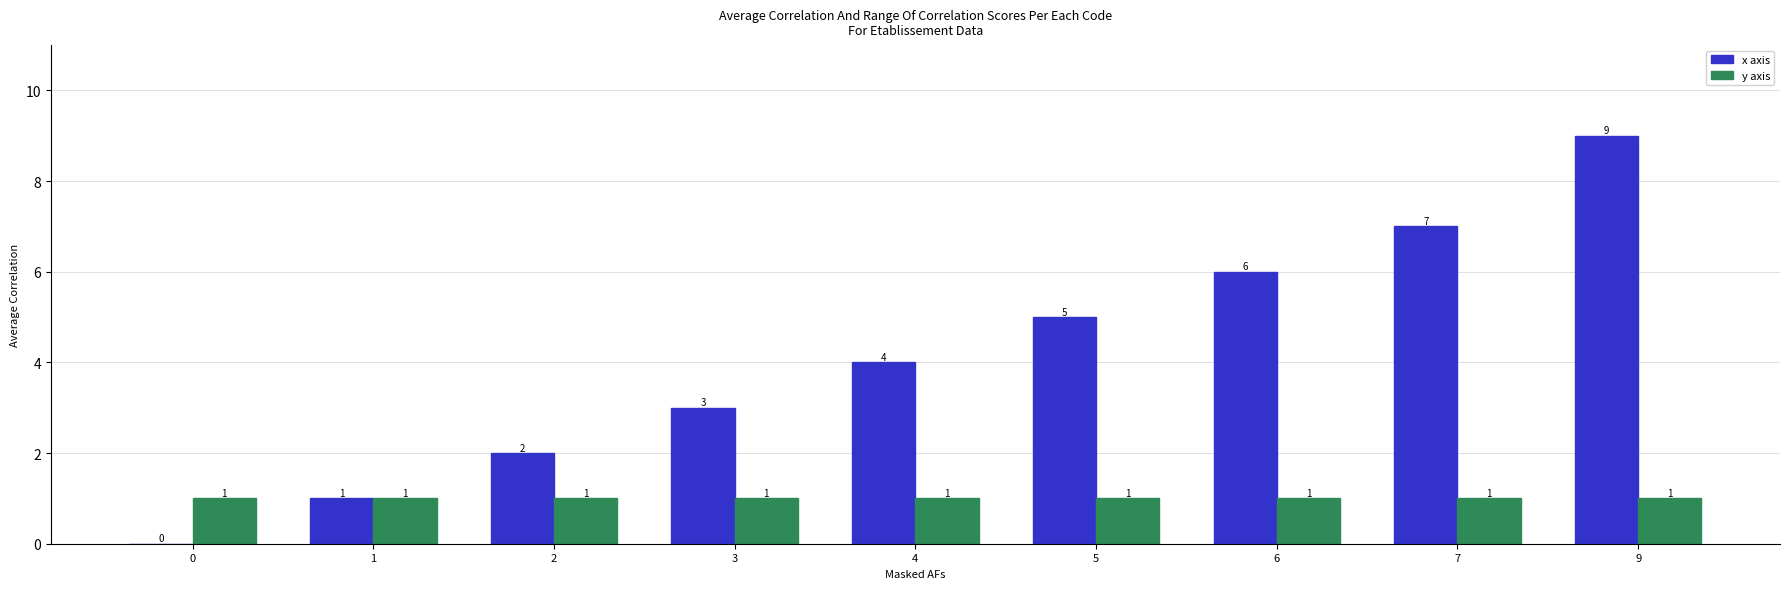

At which label does x axis reach its peak?

9